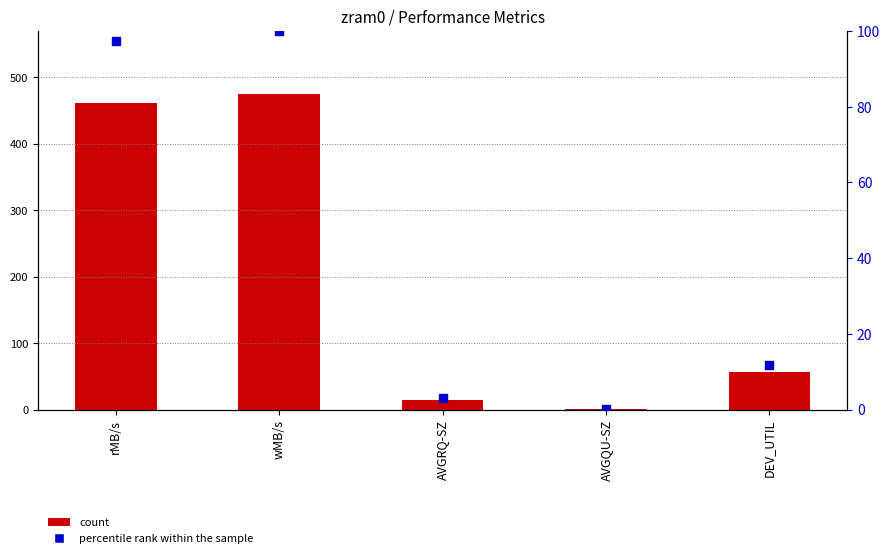

Which series contains the lowest Y value?

percentile rank within the sample